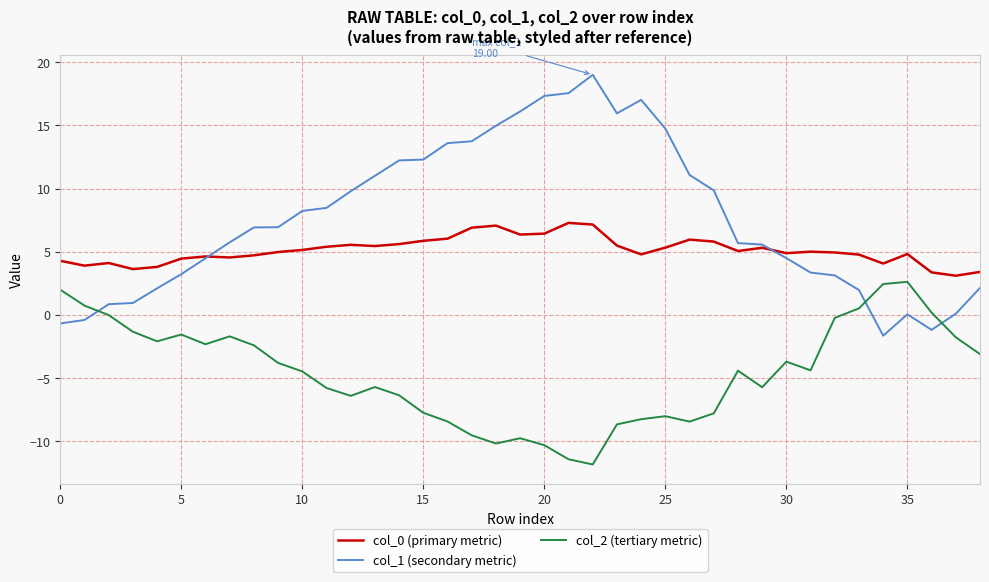

True or false: col_0 (primary metric) and col_2 (tertiary metric) intersect in this chart.

False